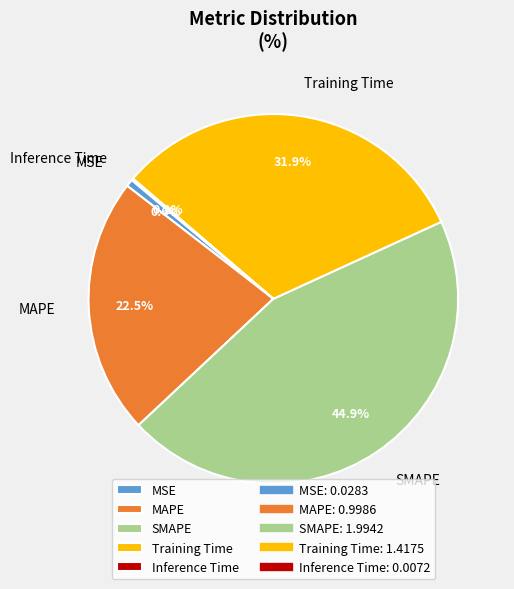

What is the largest slice in the pie chart?

SMAPE